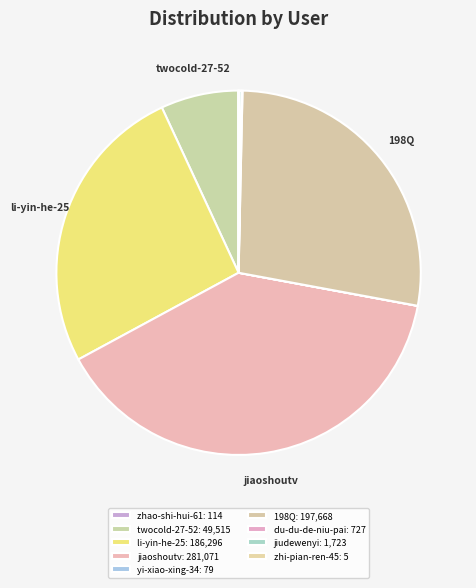

Rank the categories by value from highest to lowest.

jiaoshoutv, 198Q, li-yin-he-25, twocold-27-52, jiudewenyi, du-du-de-niu-pai, zhao-shi-hui-61, yi-xiao-xing-34, zhi-pian-ren-45